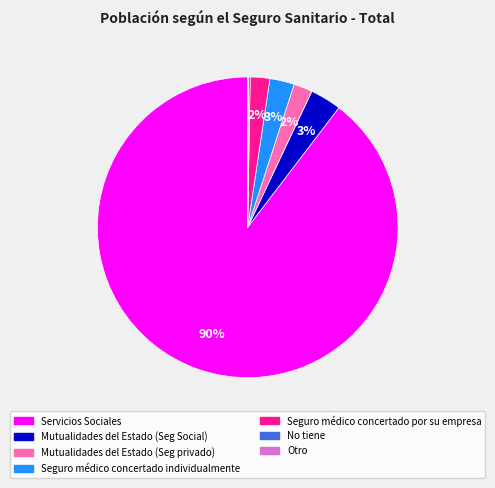

The Servicios Sociales slice represents 82% of the pie. True or false?

False